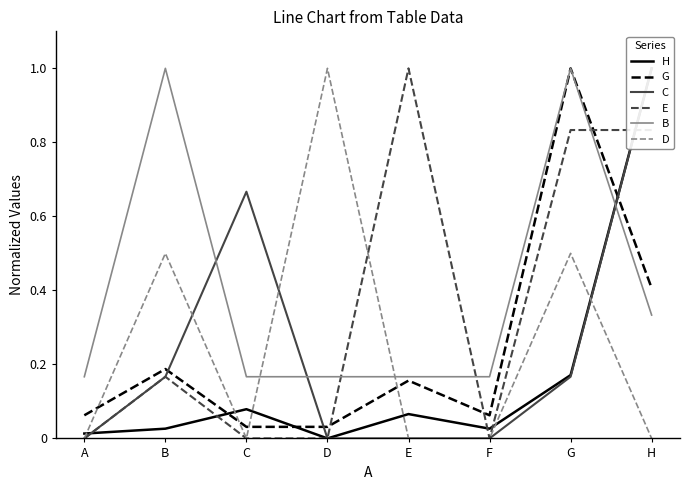

At which category is the sum across all series the highest?

G